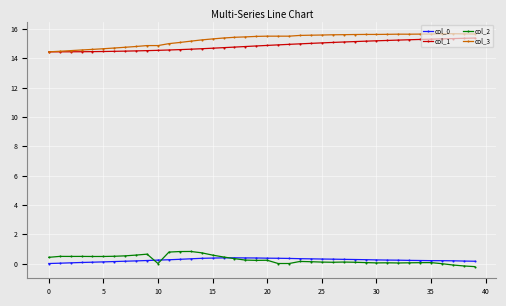

What is the value of the col_3 point at the 9th from the left?

14.8